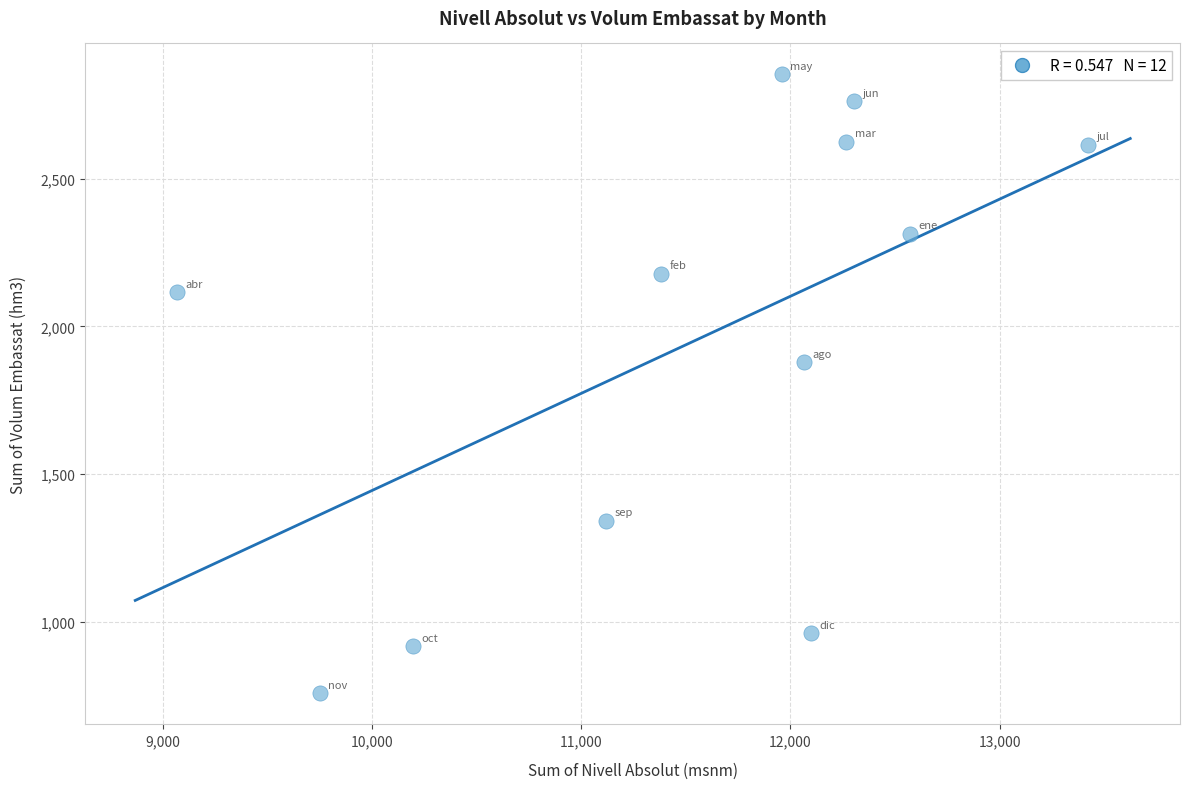

What is the average Y value?

1943.6